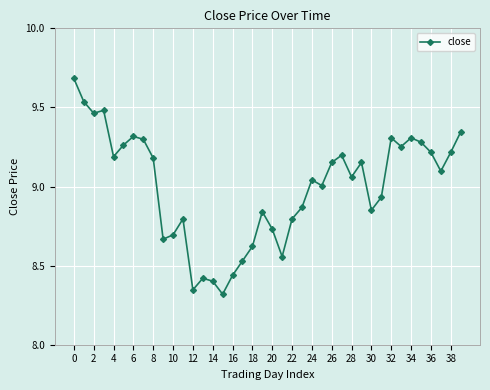

True or false: the data has more than 0 interior local peaks.

True